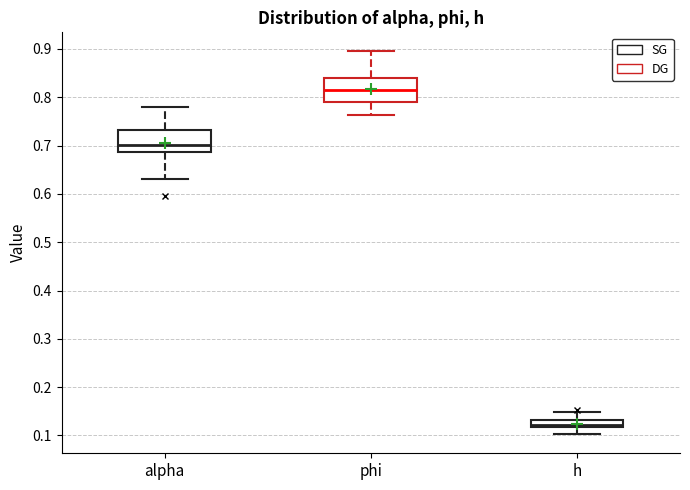

Where does the upper whisker of the box for h end on the y-axis? The values are not printed on the chart, so give them approximately, as read against the axis.

0.15